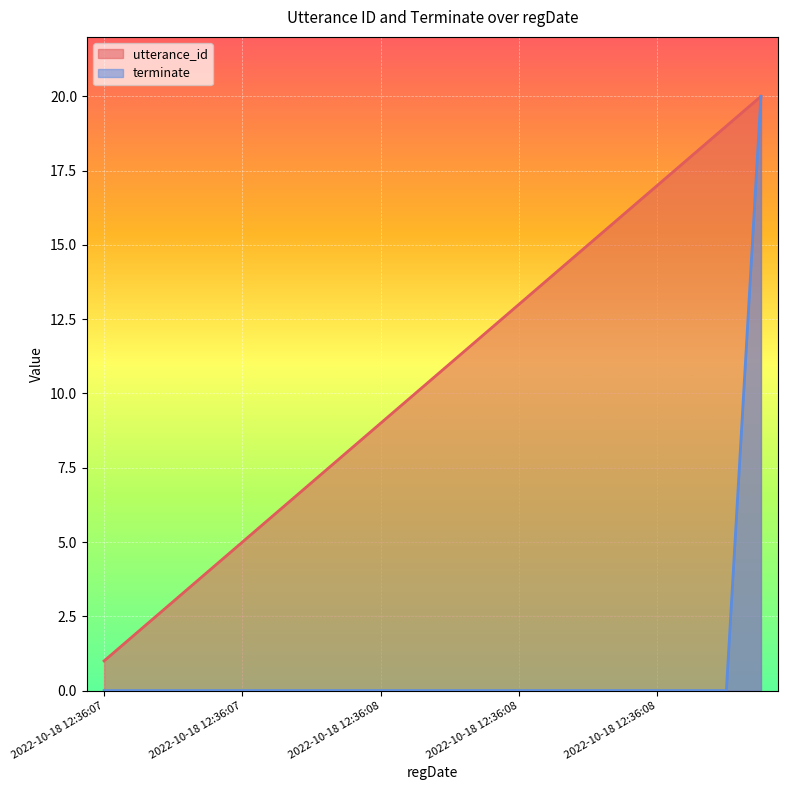

How many lines are shown in the chart?

2